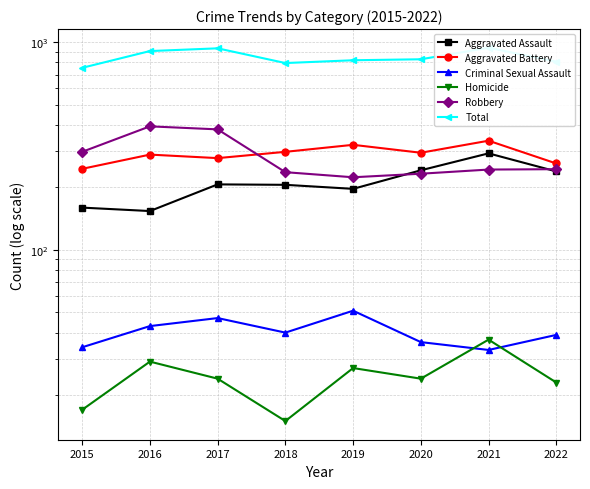

What is the value of the Robbery point at the 4th from the left?

237